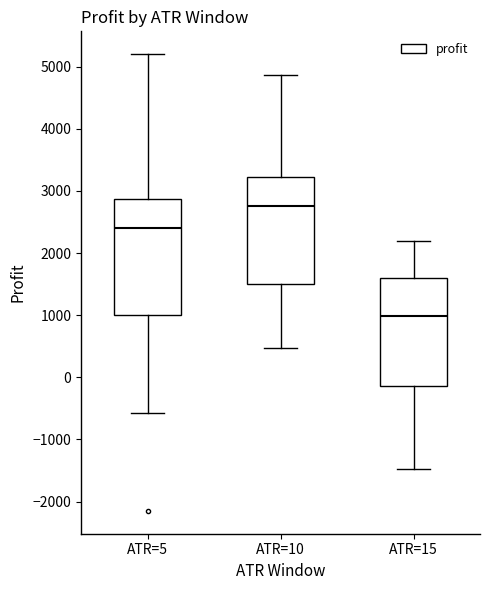

Reading left to right, transcribe this box plot: for each box, give where its median line is, the range the box spans, and where its two whiskers end, as read against the y-axis. The values are not printed on the chart, so give them approximately, as read against the axis.

ATR=5: median 2400, box 1000 to 2900, whiskers -600 to 5200
ATR=10: median 2800, box 1500 to 3200, whiskers 500 to 4900
ATR=15: median 1000, box -100 to 1600, whiskers -1500 to 2200